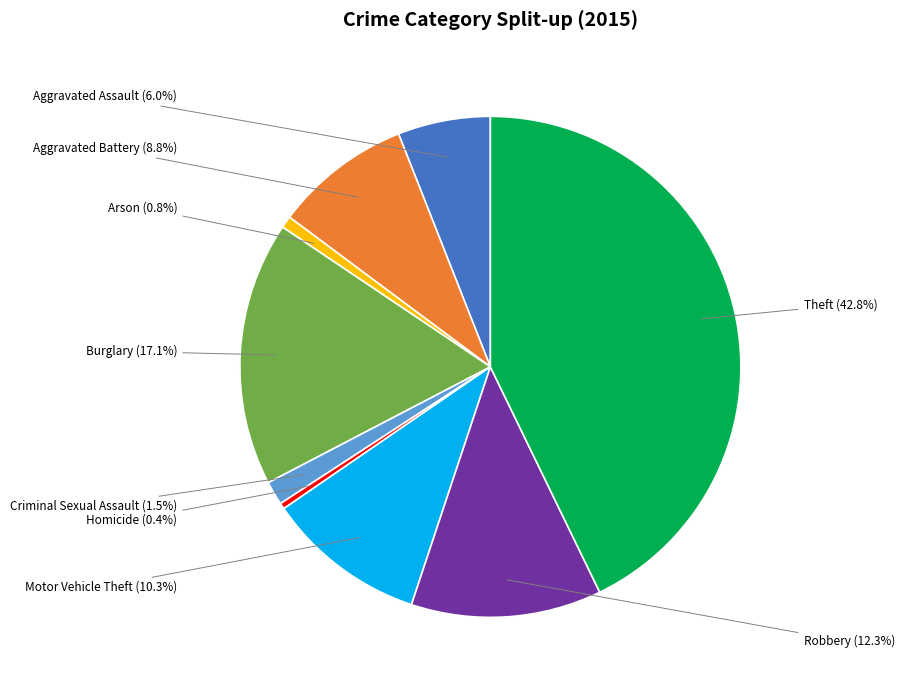

How many segments does this pie chart have?

9